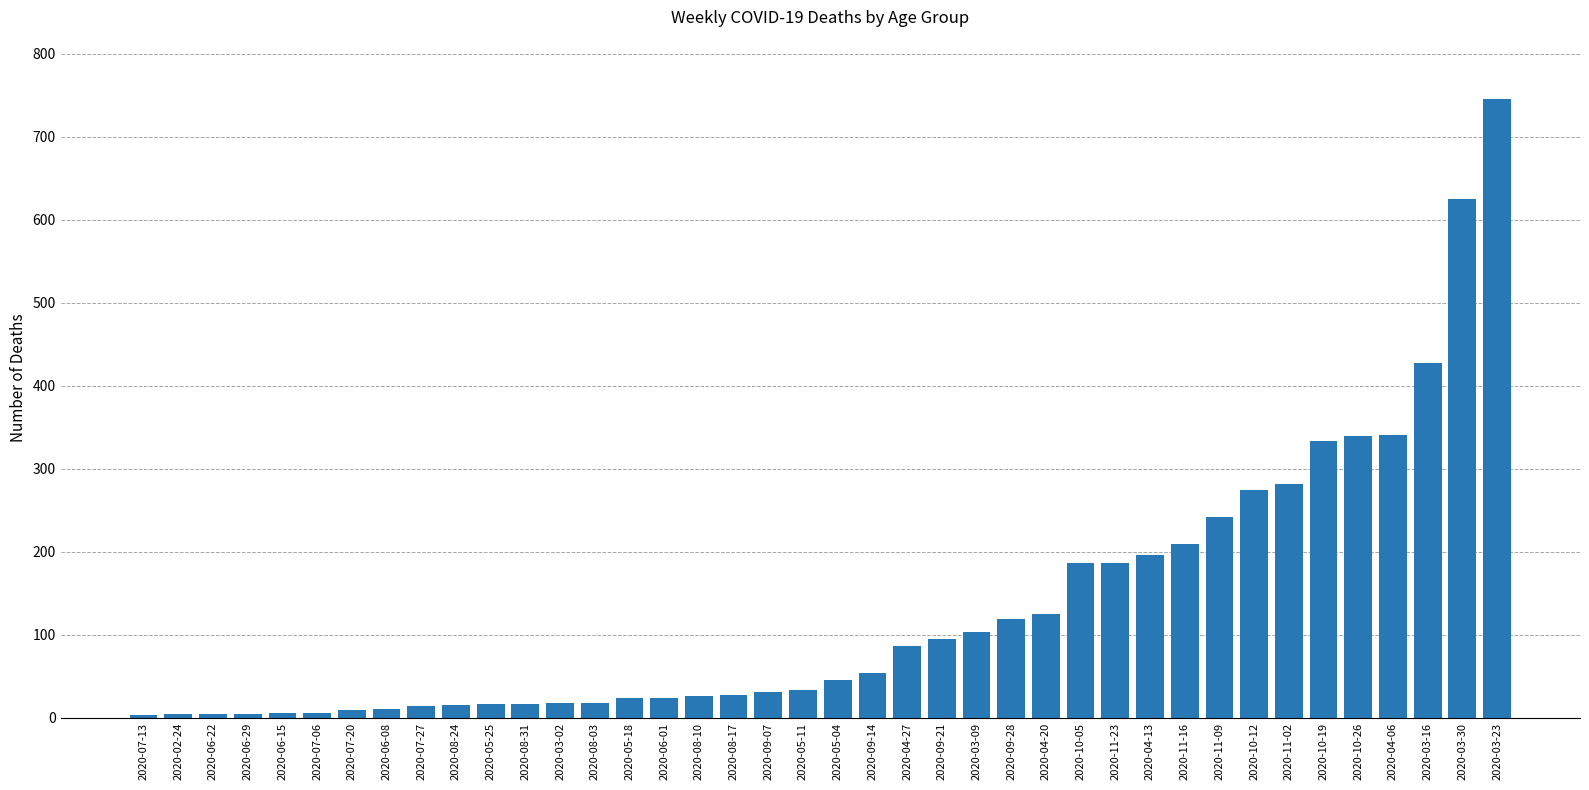

At which category does the chart reach its peak across all series?

2020-03-23